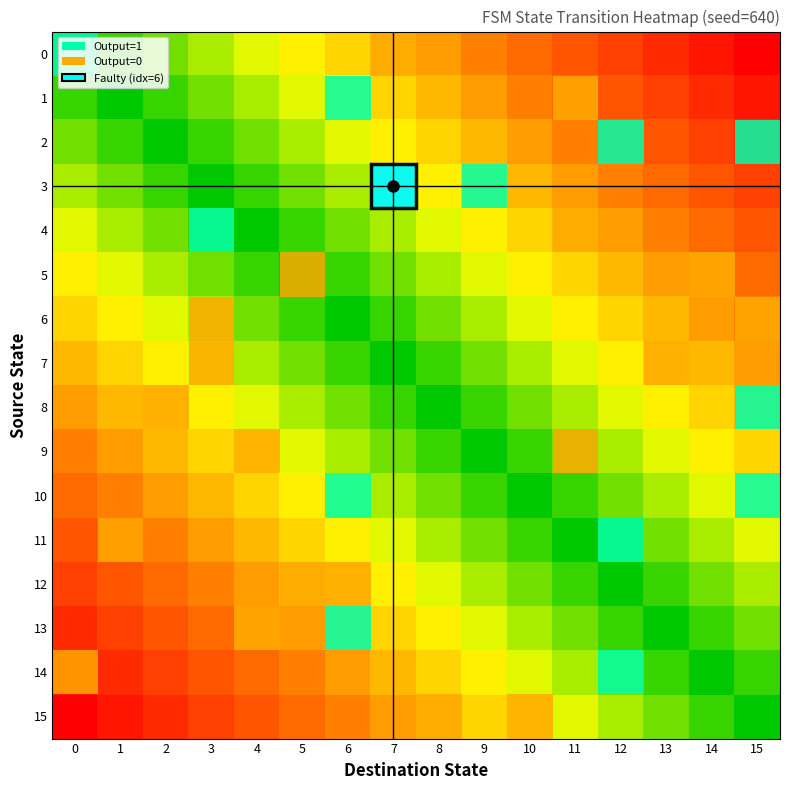

How many data points does each series have?

16